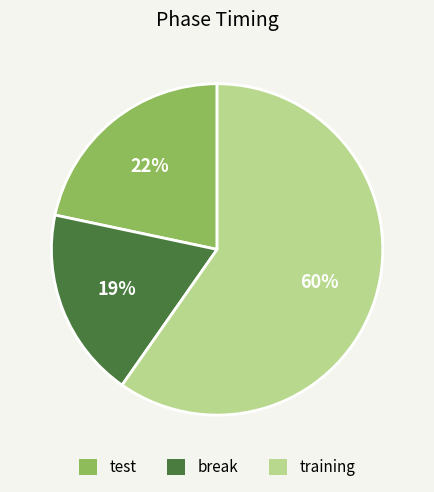

The training slice represents 60% of the pie. True or false?

True